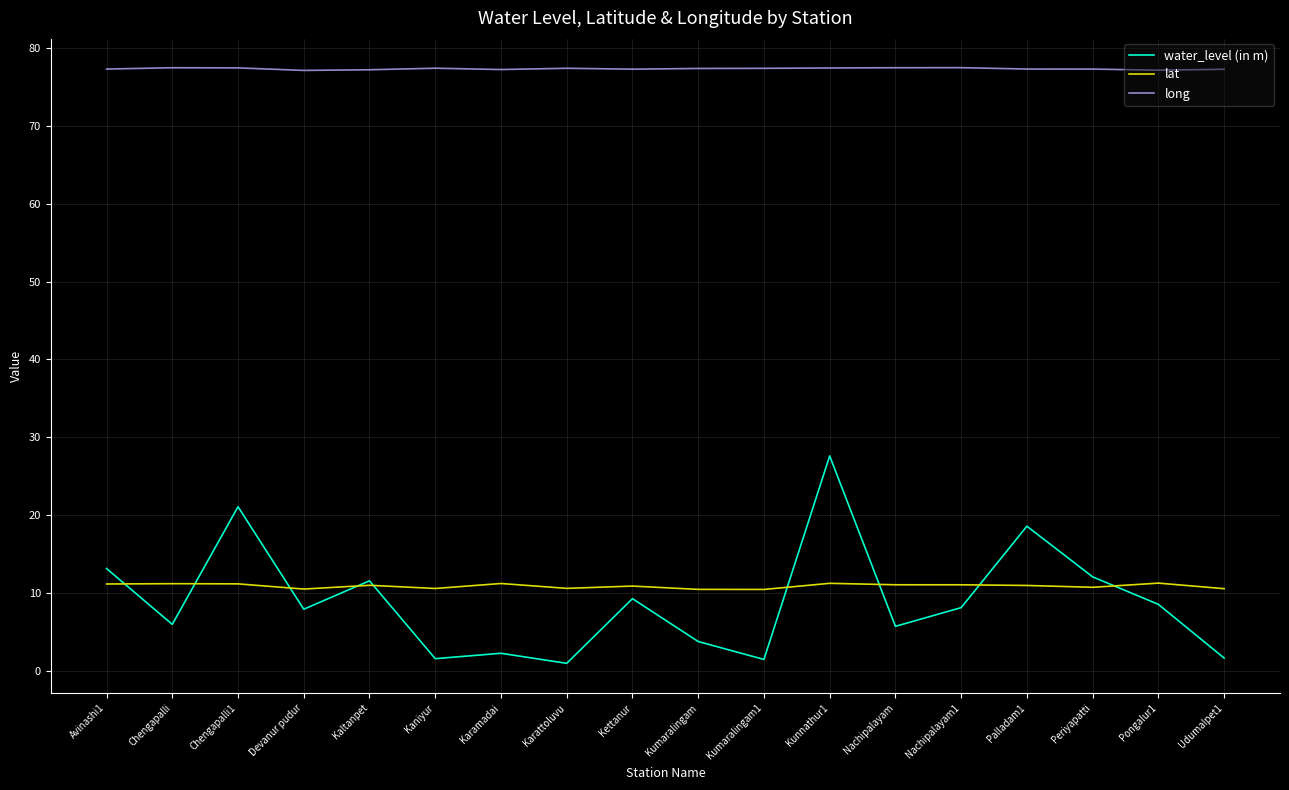

What position from the right is Chengapalli?

17